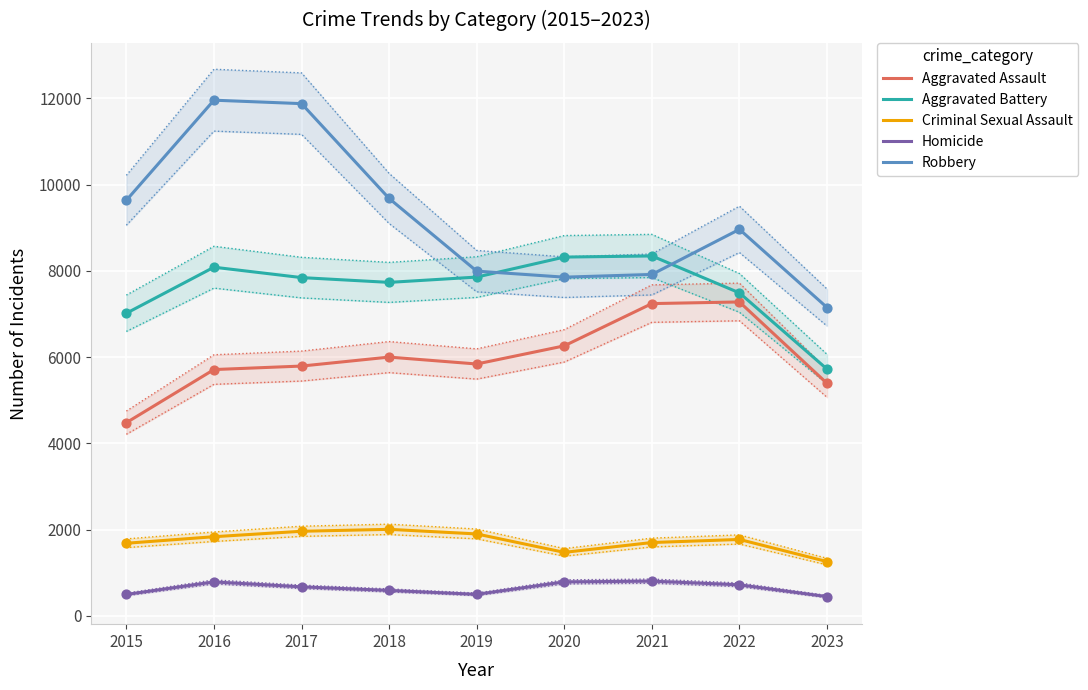

At which category is the sum across all series the highest?

2016